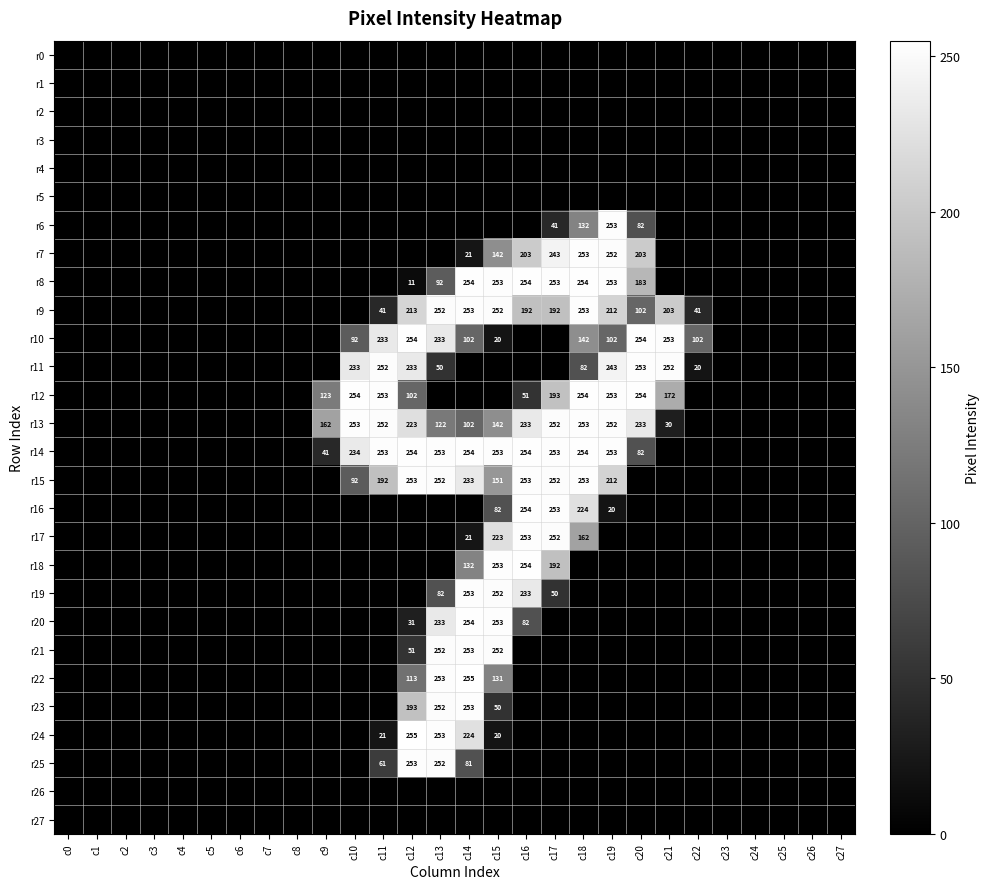

Count the number of categories in the chart.

28